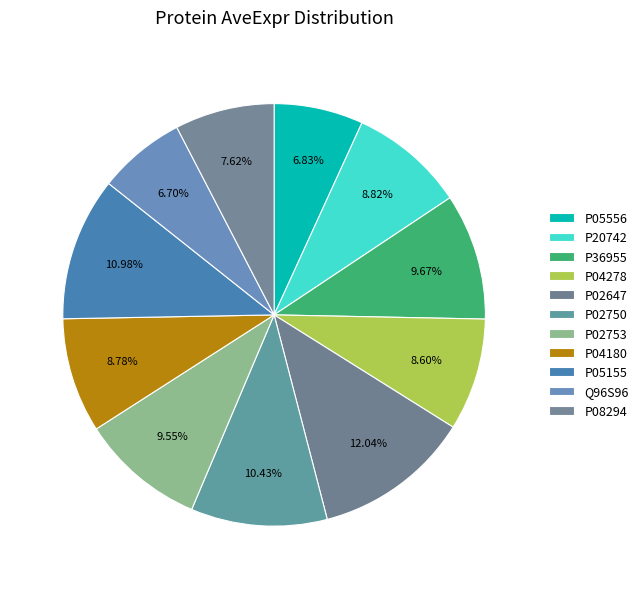

Is there a majority slice in this chart?

No